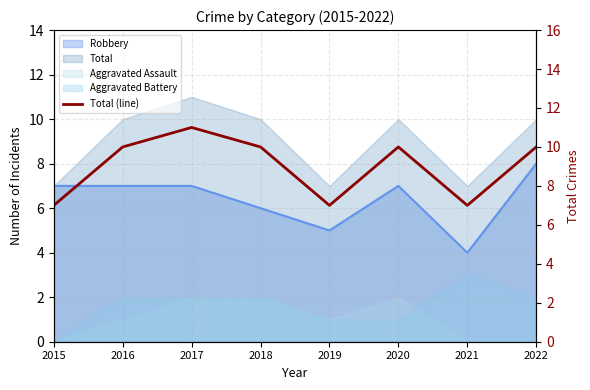

How many interior local valleys (lower than both neighbors) does the data have?

2